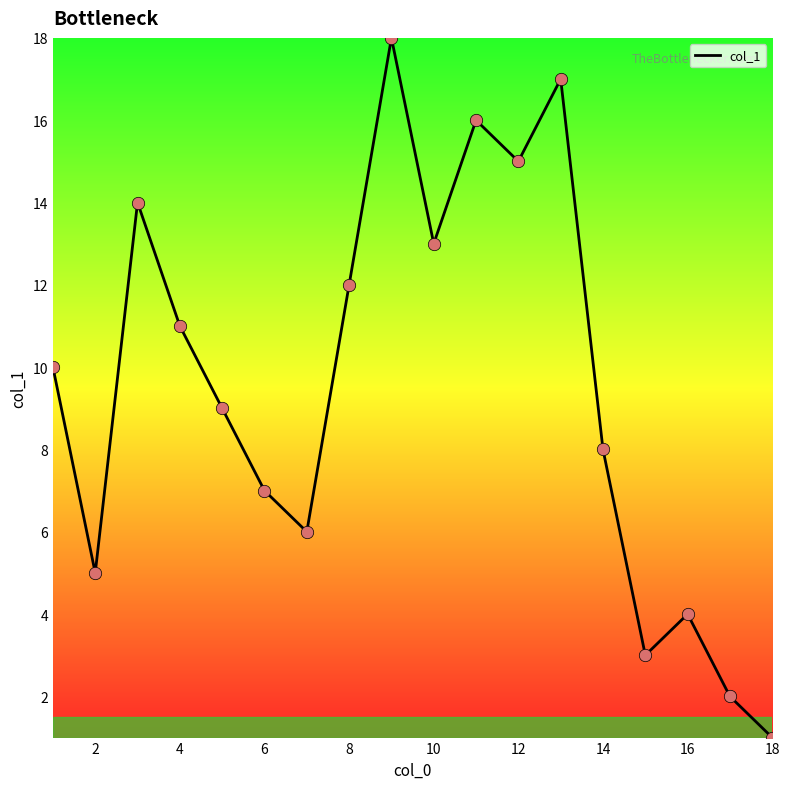

What is the difference between the maximum and minimum values?

17